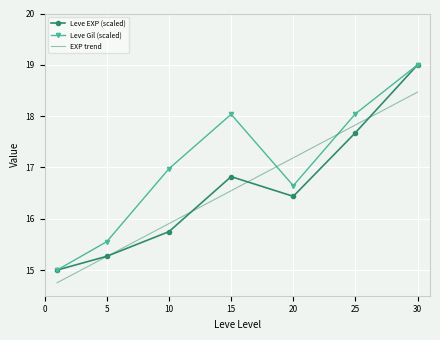

What is the minimum value for Leve Gil (scaled)?

15.0